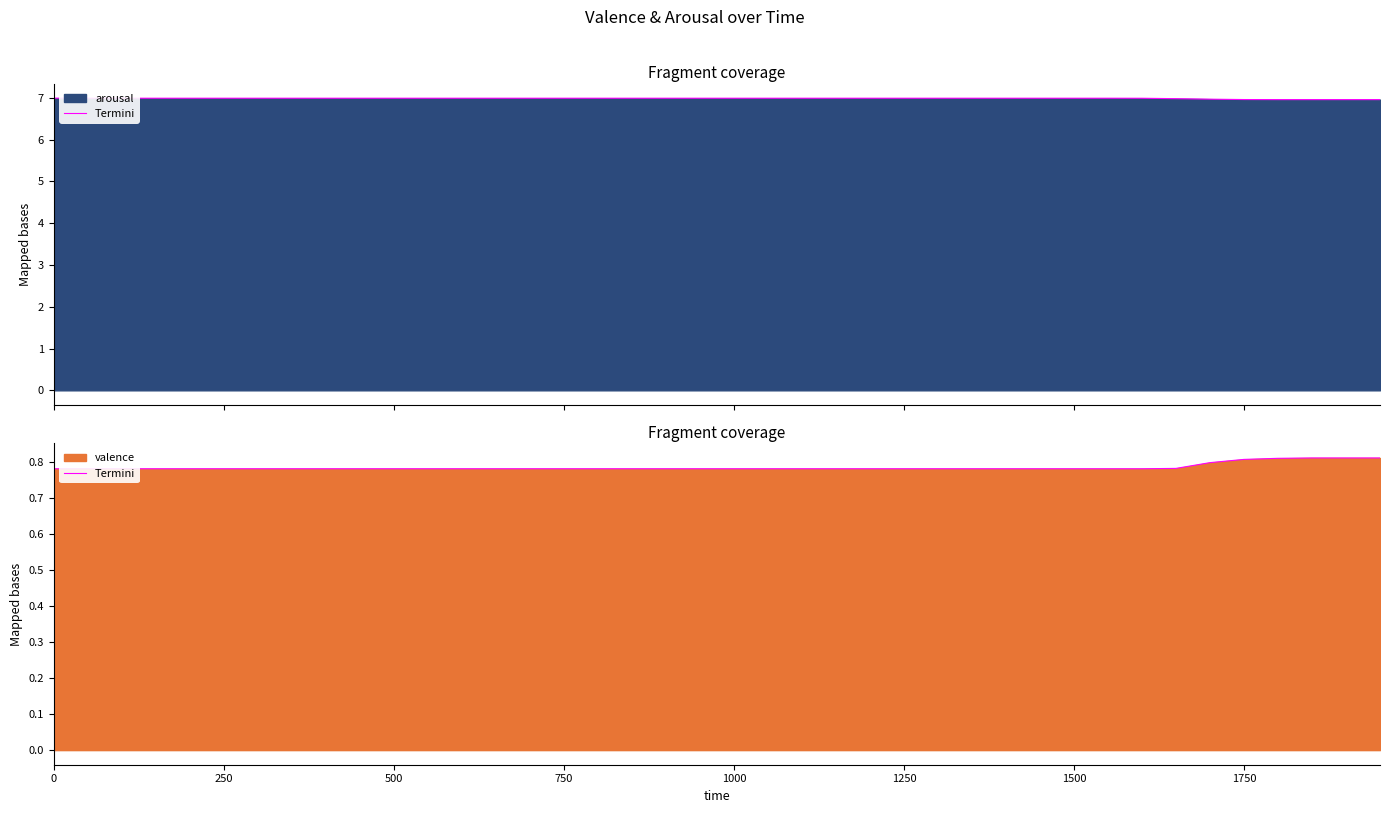

True or false: the data has more than 0 interior local peaks.

False